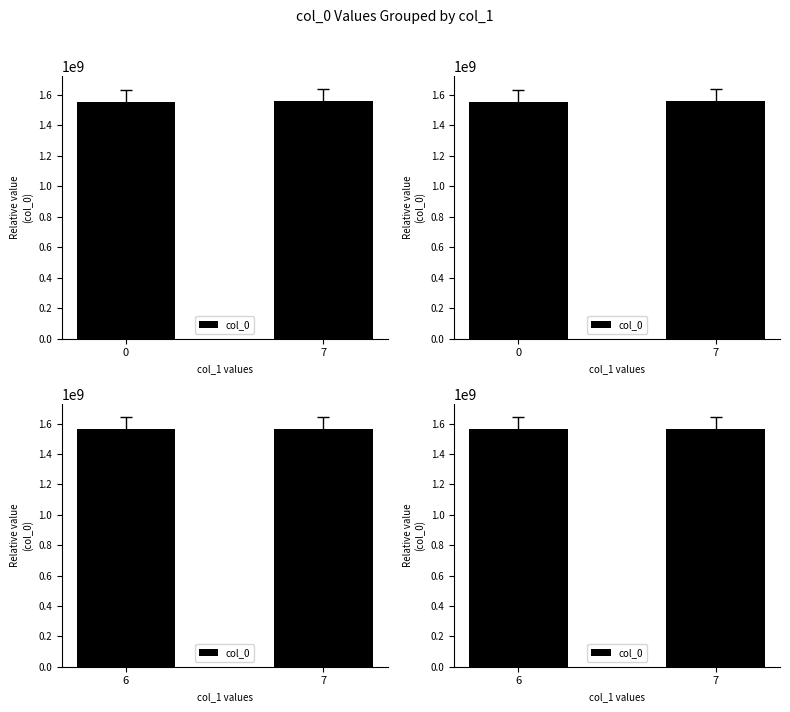

Read the value at 7, to the nearest 100.

1568063900